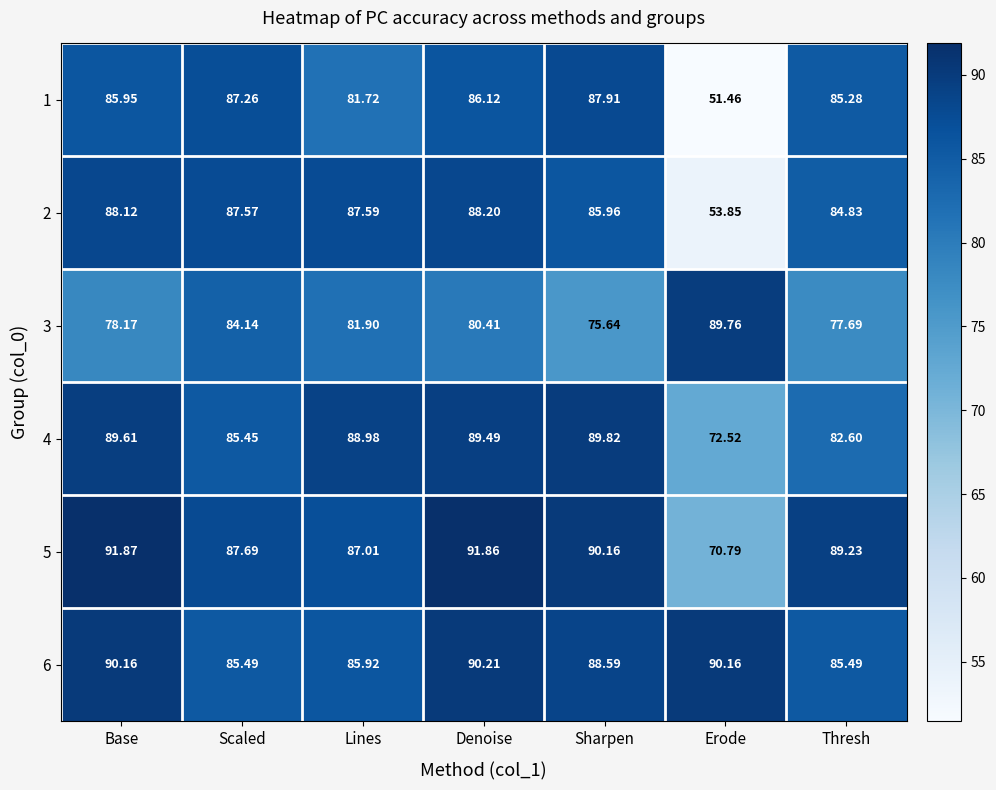

At which category is the sum across all series the highest?

Denoise